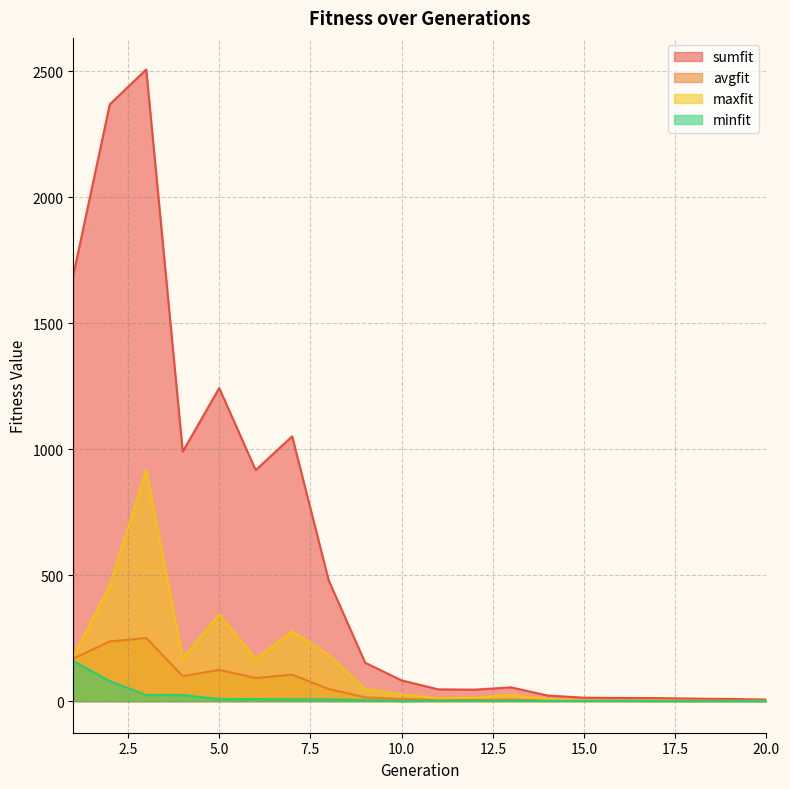

What is the difference between the maximum and minimum values in the avgfit series?

250.1